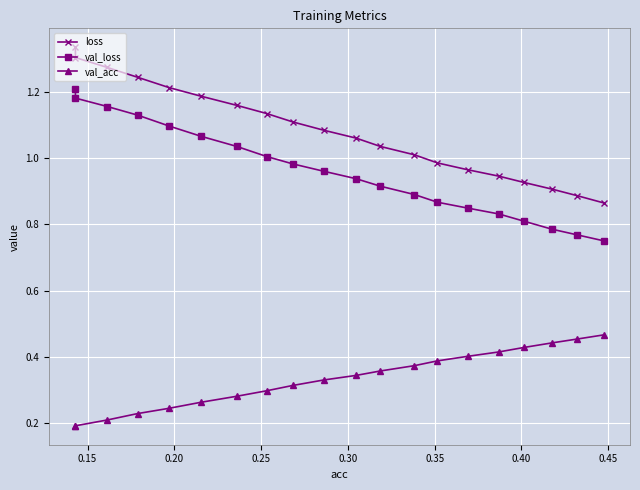

List the series in order of their peak value, lowest first.

val_acc, val_loss, loss